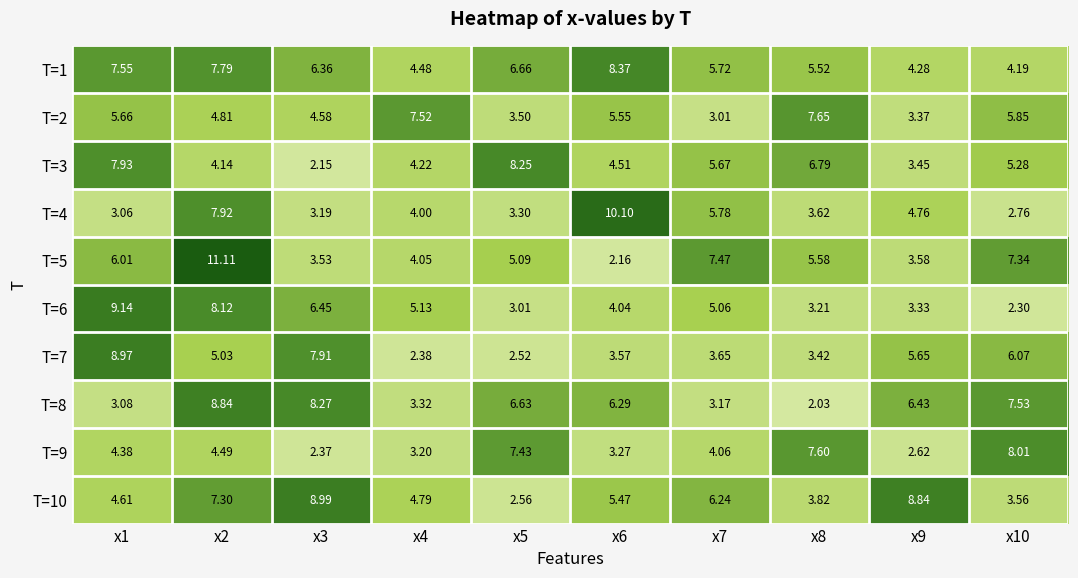

Is the value of T=1 at x2 greater than the value of T=3 at x2?

Yes